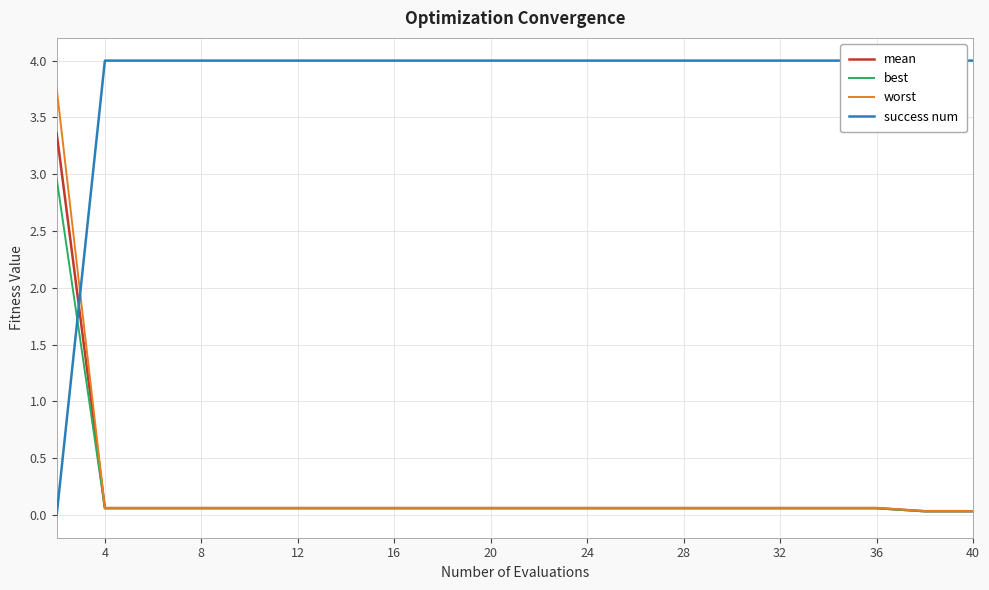

Is it true that mean equals 0.0 at 40?

True